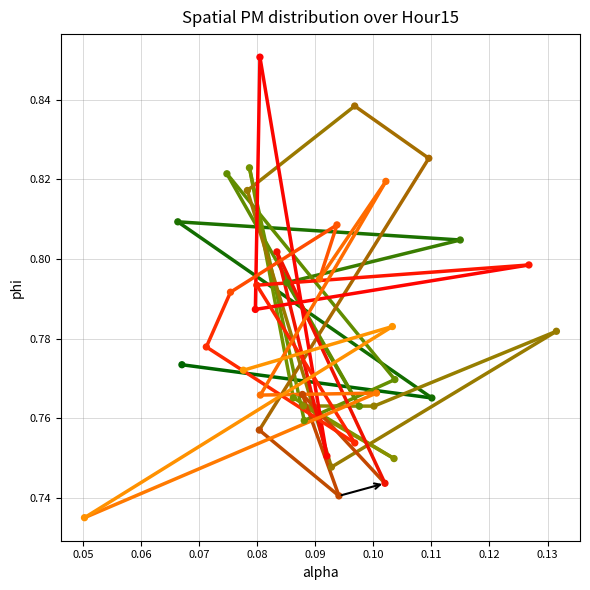

Count the number of points in this scatter plot.

40